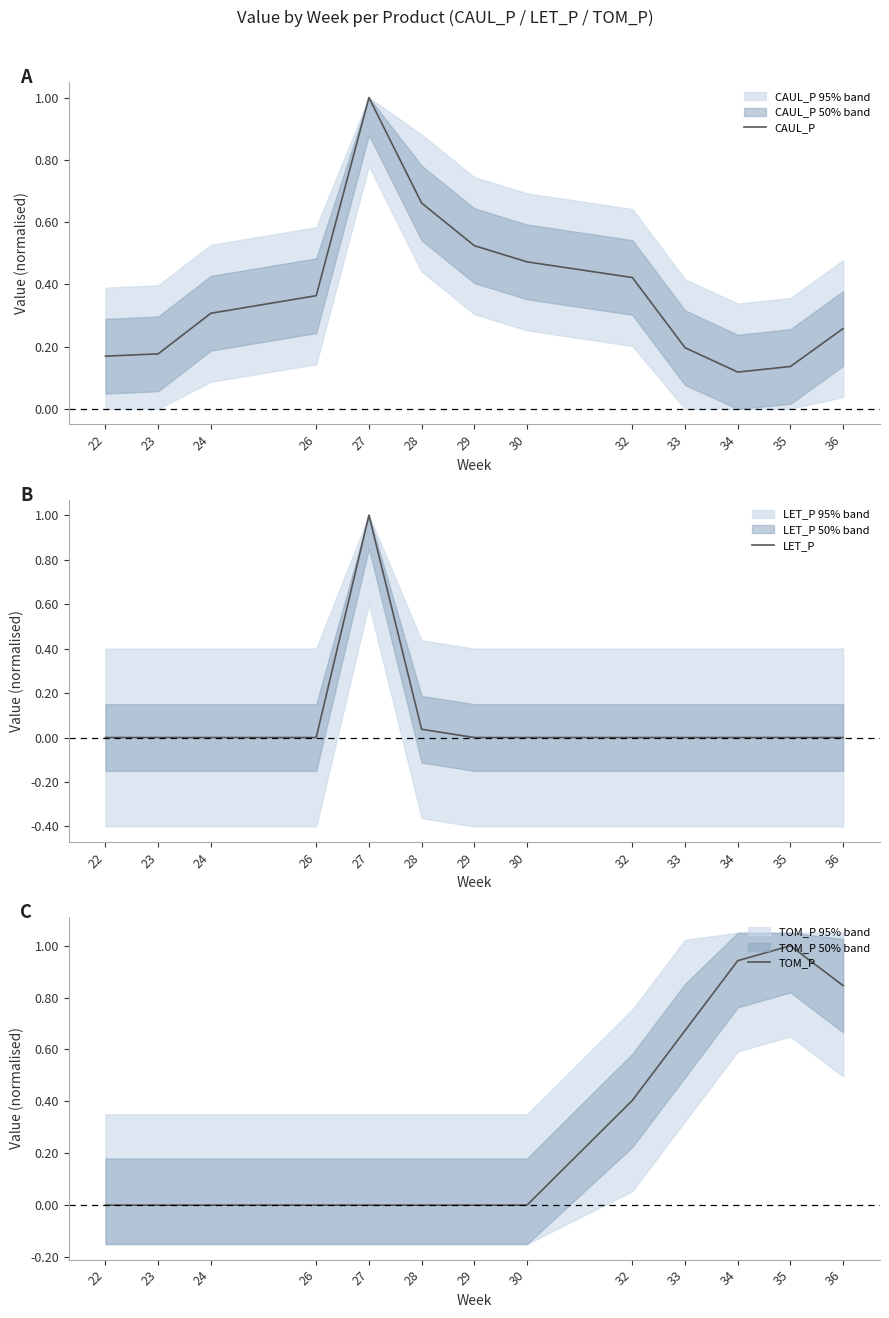

Reading left to right, list all the values displayed in this chart.

CAUL_P: 0.2	0.2	0.3	0.4	1.0	0.7	0.5	0.5	0.4	0.2	0.1	0.1	0.3
LET_P: 0.0	0.0	0.0	0.0	1.0	0.0	0.0	0.0	0.0	0.0	0.0	0.0	0.0
TOM_P: 0.0	0.0	0.0	0.0	0.0	0.0	0.0	0.0	0.4	0.7	0.9	1.0	0.8